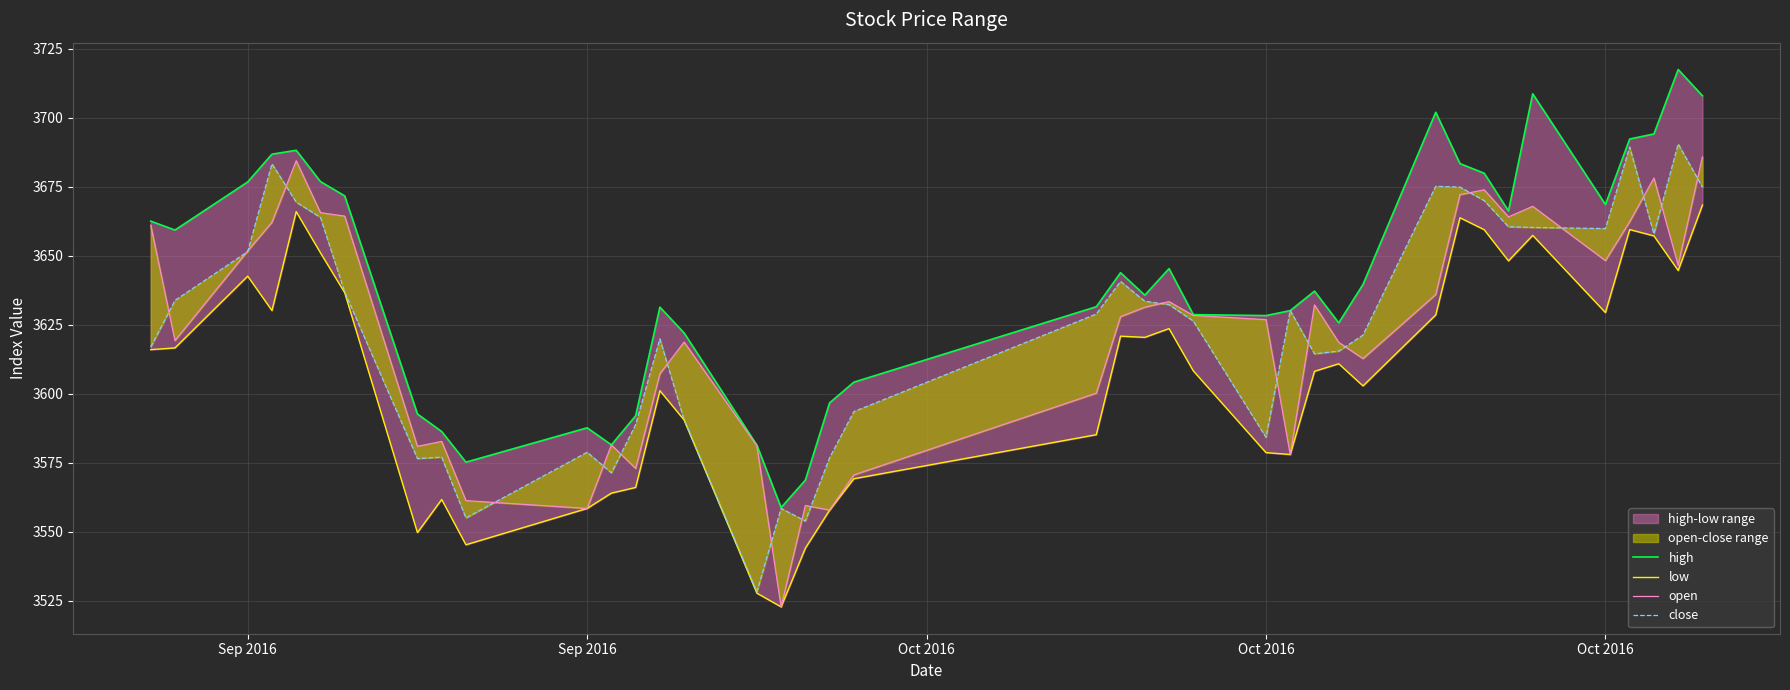

Does the chart display data point markers on the line(s)?

No